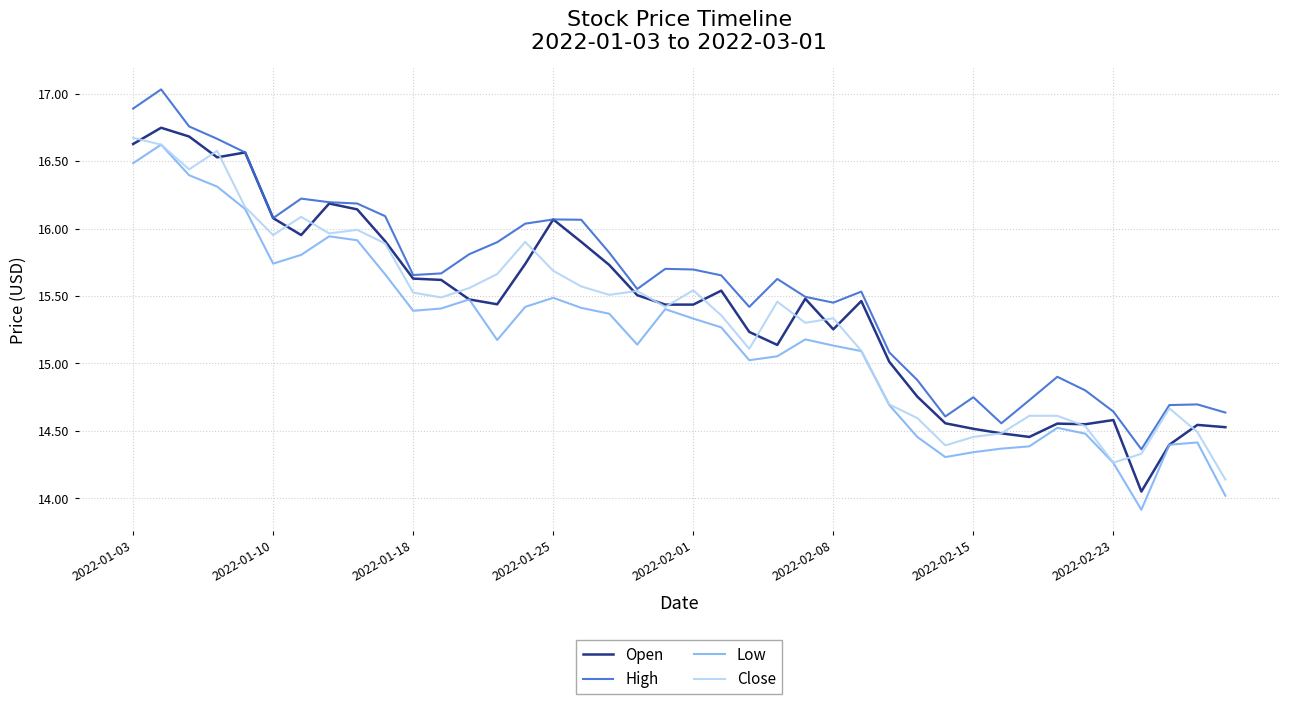

Which series has the largest total across all categories?

High